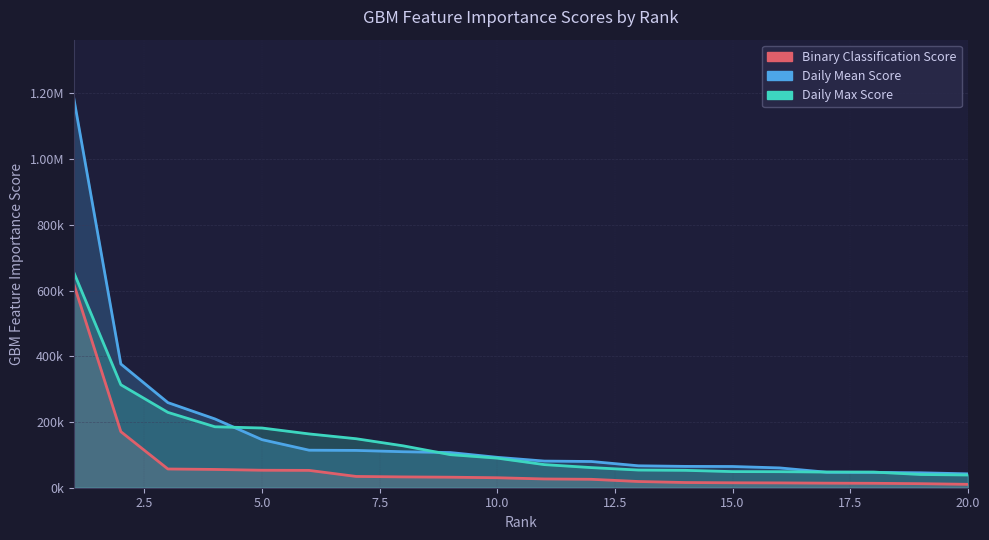

How many lines are shown in the chart?

3